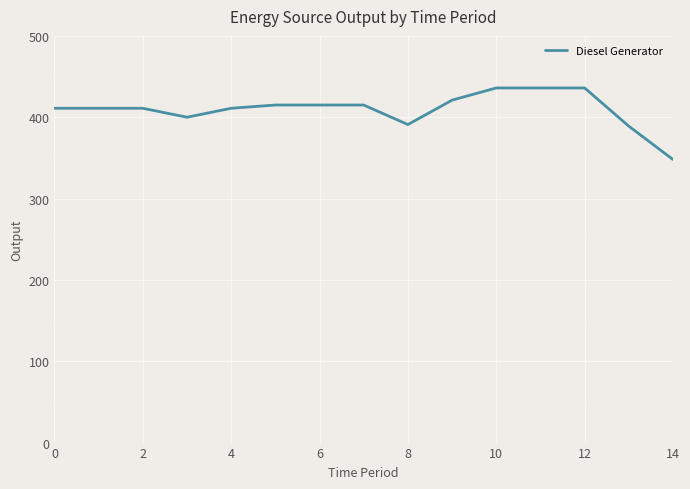

What is the difference between the maximum and minimum values?

88